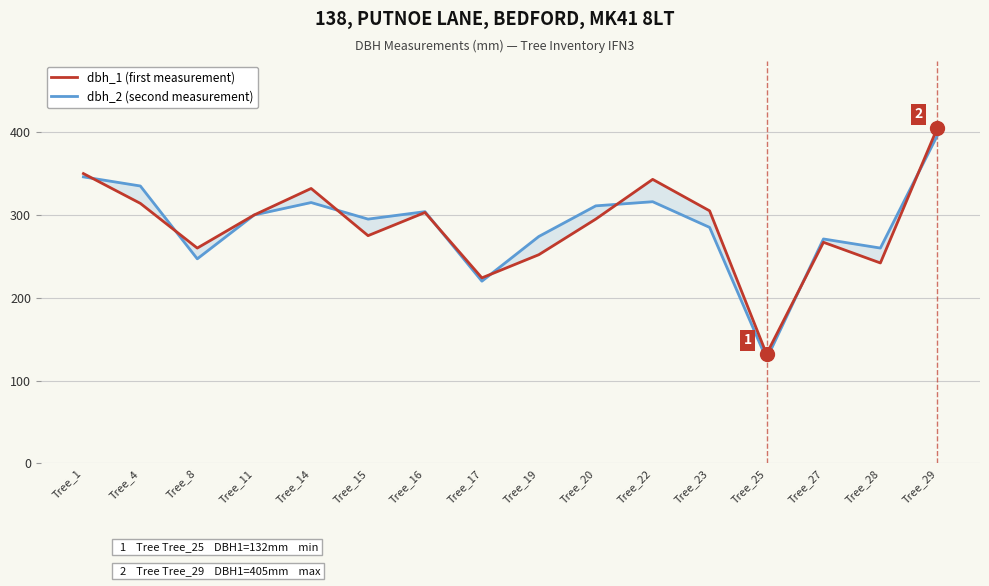

Rank the categories by dbh_1 (first measurement) value from lowest to highest.

Tree_25, Tree_17, Tree_28, Tree_19, Tree_8, Tree_27, Tree_15, Tree_20, Tree_11, Tree_16, Tree_23, Tree_4, Tree_14, Tree_22, Tree_1, Tree_29